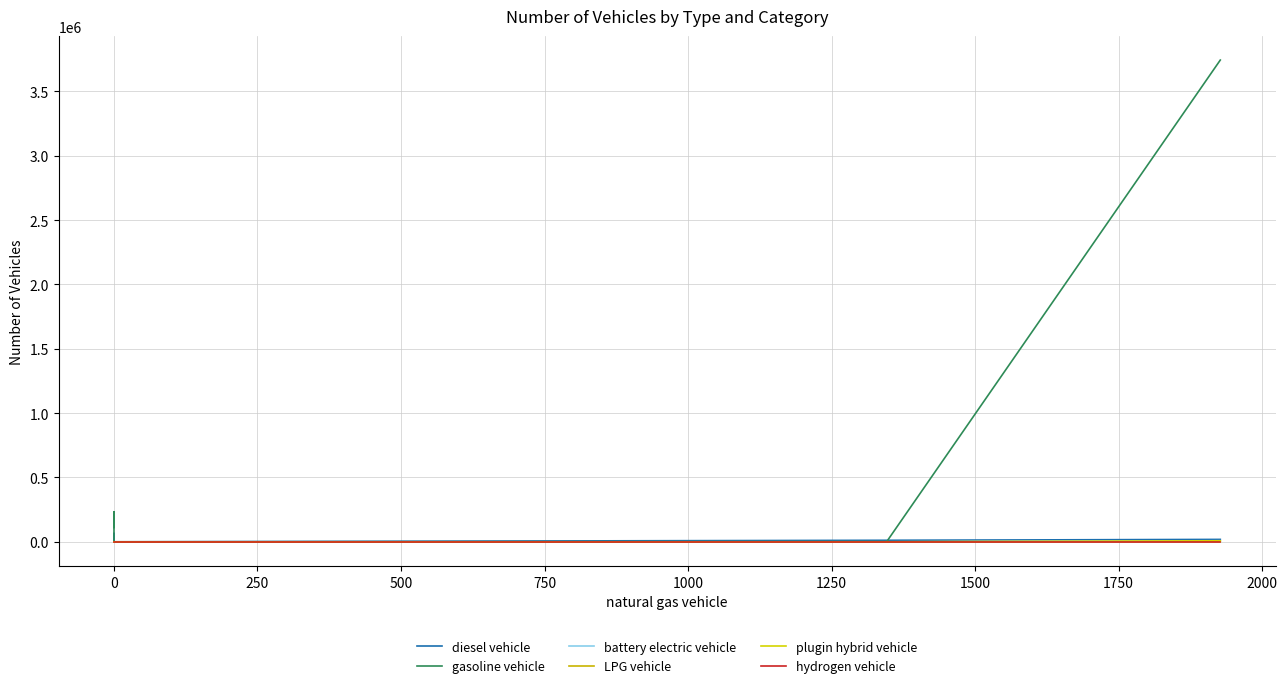

The LPG vehicle series shows 849.8 at −250. True or false?

False